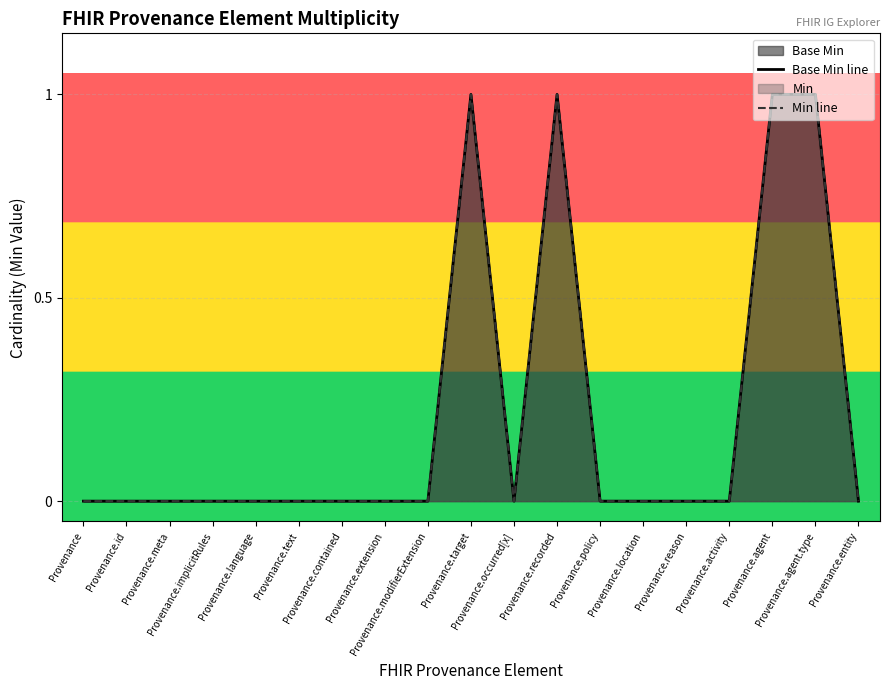

True or false: Min line has more than 2 points higher than both neighbors.

False